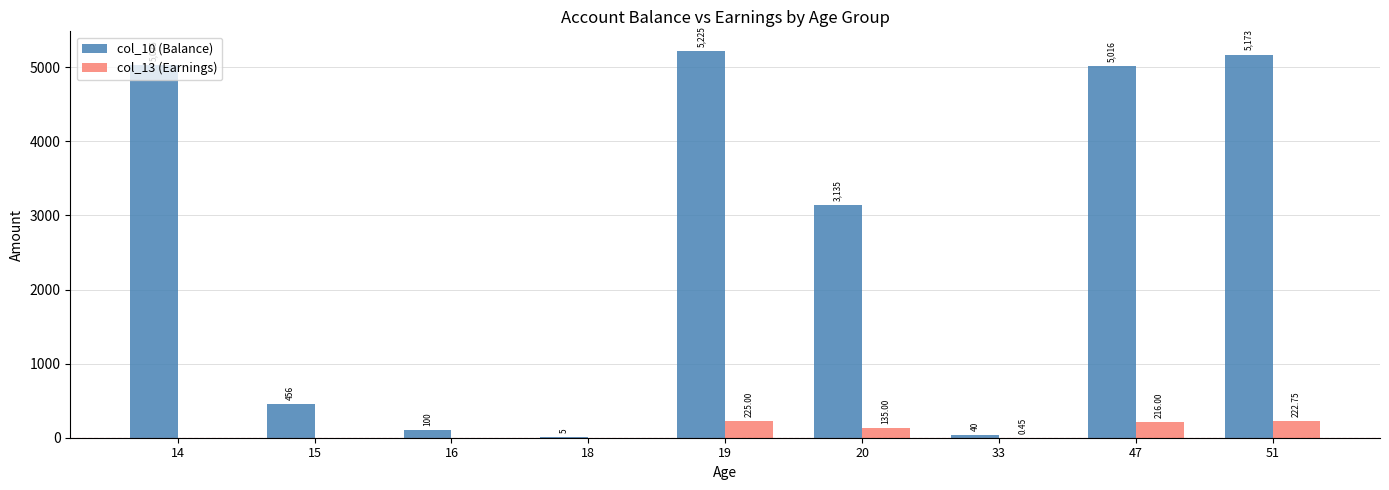

What is the greatest value displayed?

5225.0